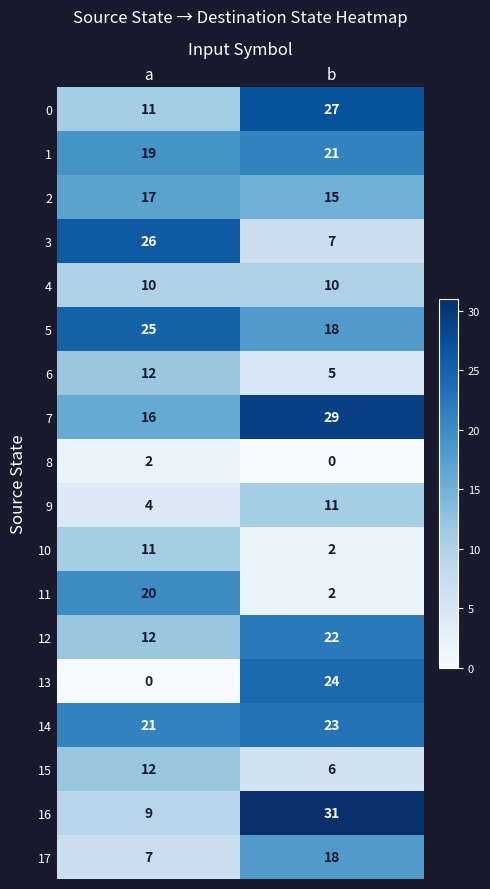

What is the sum of the 10 values at a and b?

13